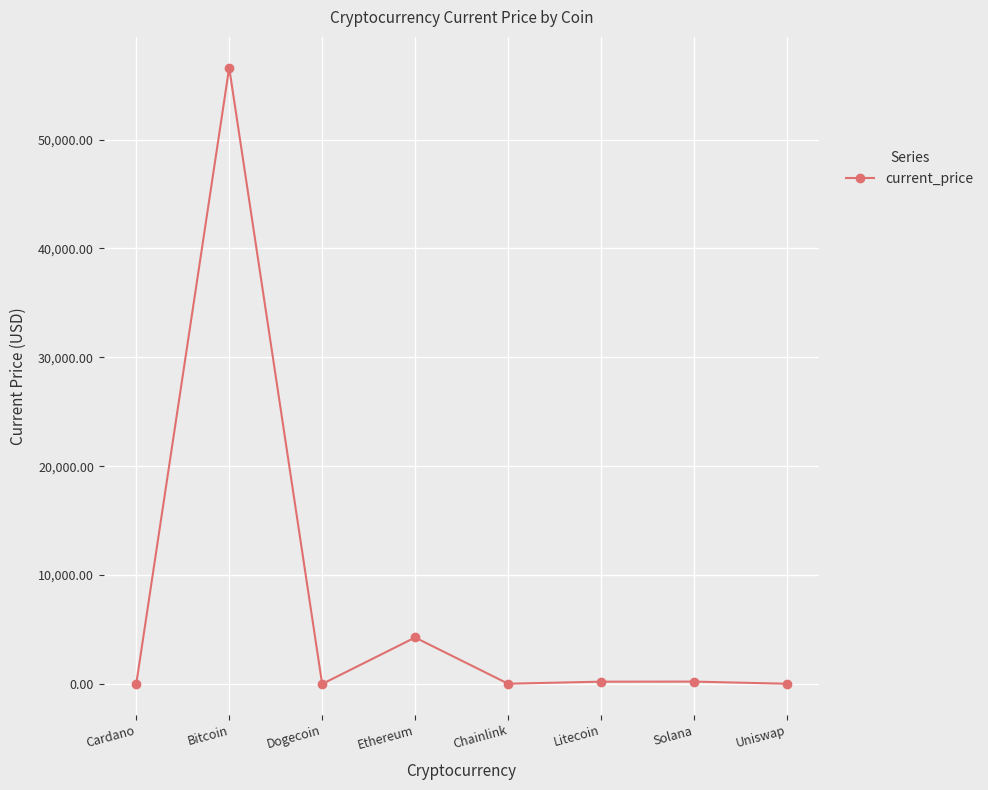

How many lines are shown in the chart?

1